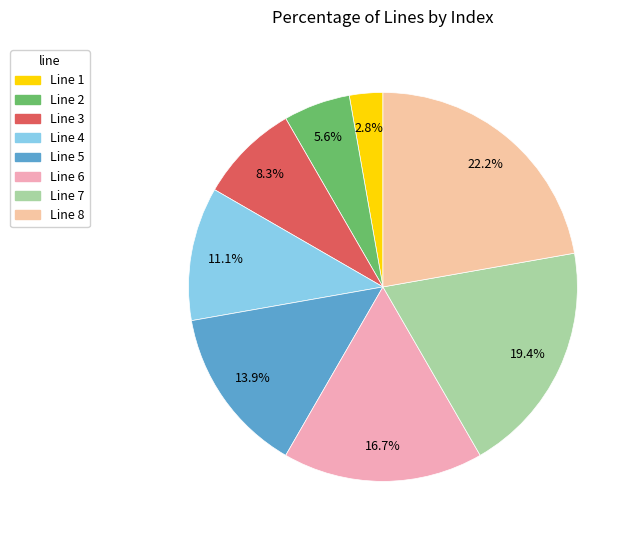

Rank the categories by value from lowest to highest.

Line 1, Line 2, Line 3, Line 4, Line 5, Line 6, Line 7, Line 8